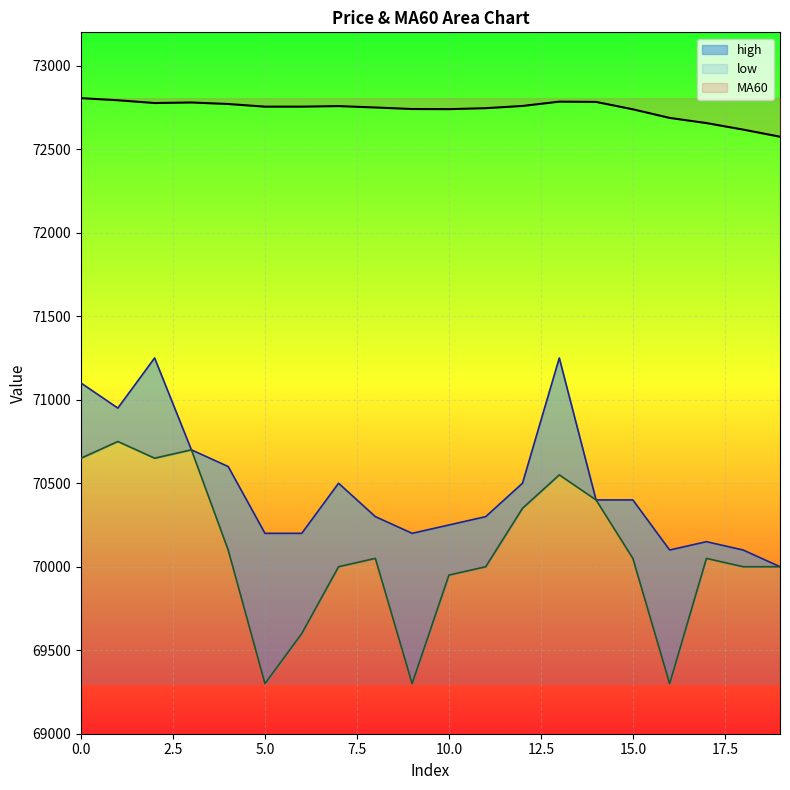

Which category has the highest value in the low series?

1